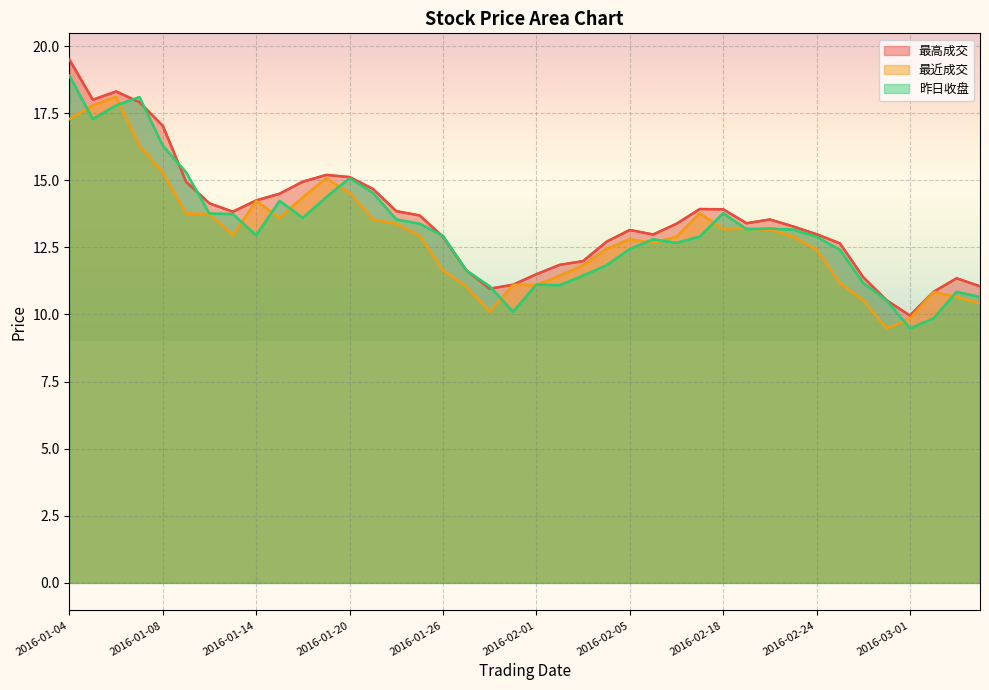

At which label does 最高成交 reach its peak?

2016-01-04